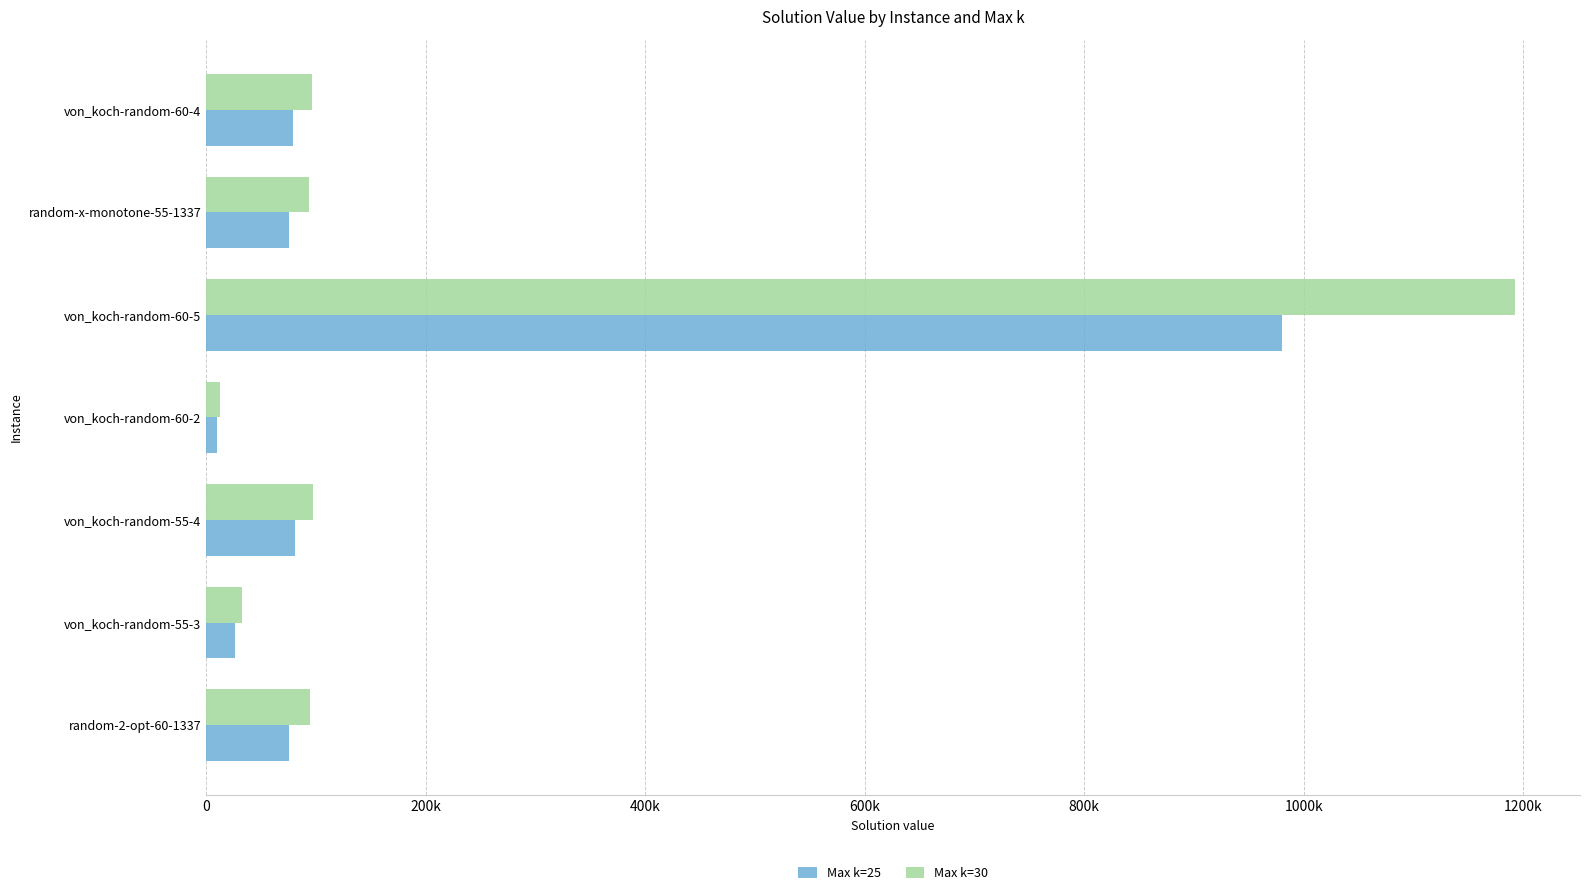

Which series has the largest total across all categories?

Max k=30